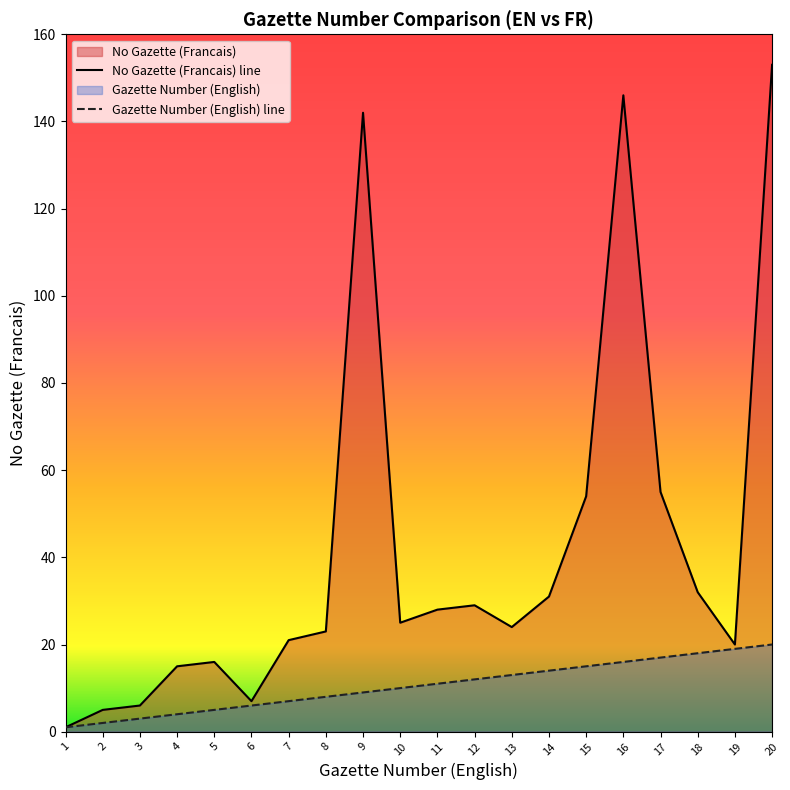

Reading right to left, list all the values displayed in this chart.

Gazette Number (English): 20	19	18	17	16	15	14	13	12	11	10	9	8	7	6	5	4	3	2	1
No Gazette (Francais): 153	20	32	55	146	54	31	24	29	28	25	142	23	21	7	16	15	6	5	1